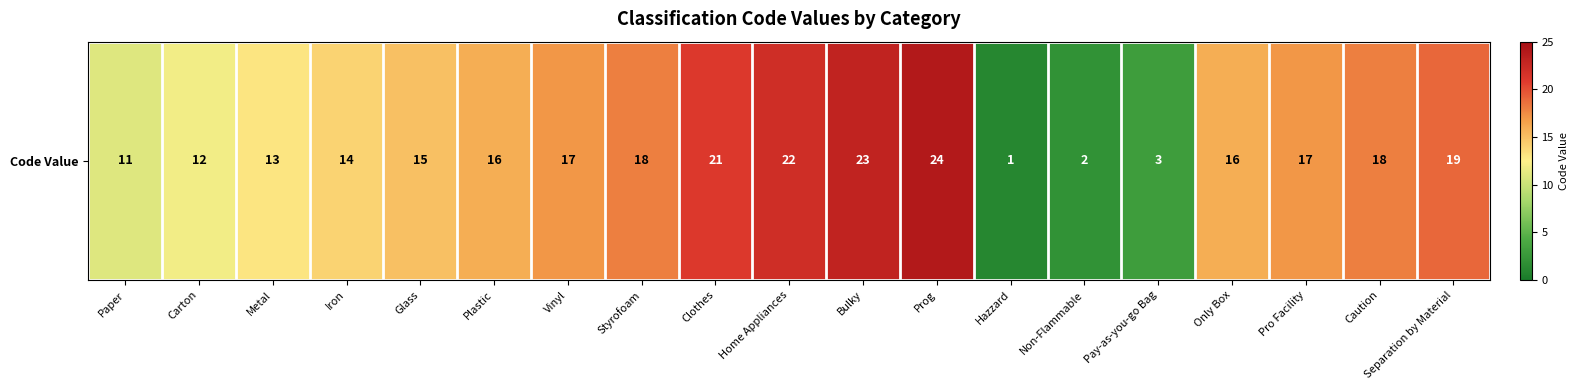

What is the difference between the maximum and minimum values?

23